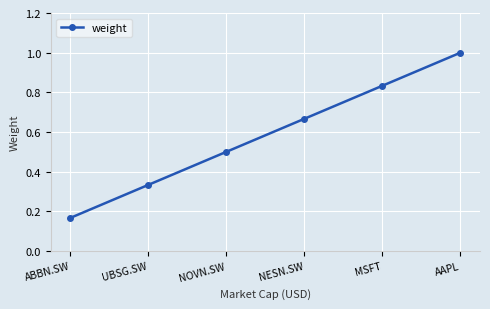

At which label is the value closest to 0?

ABBN.SW